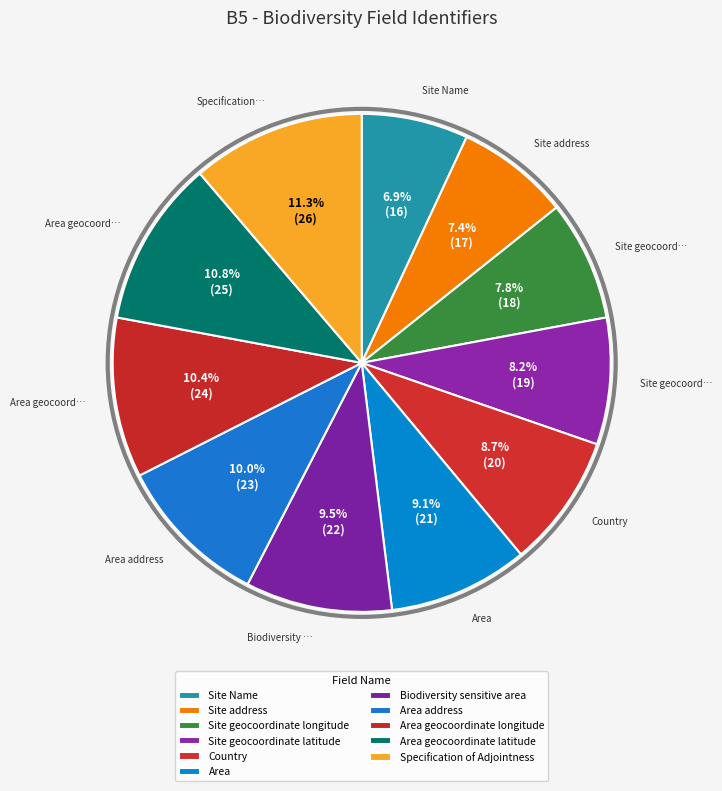

What is the change in value from Country to Specification of Adjointness?

+6